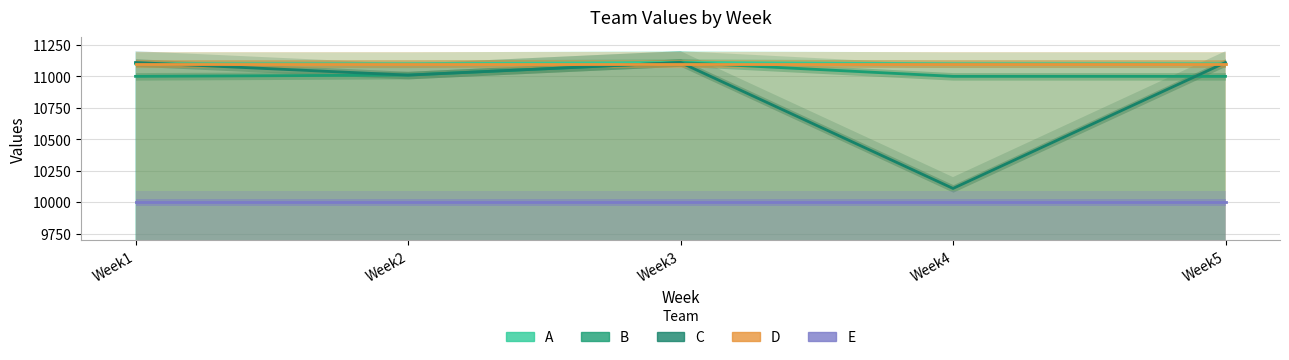

True or false: C and B intersect in this chart.

True